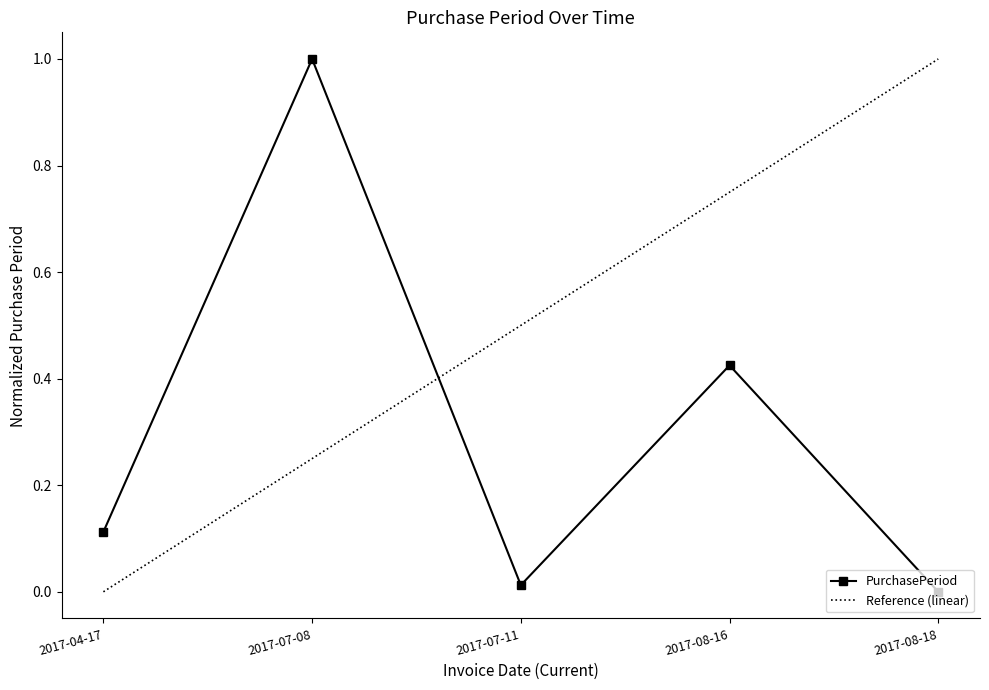

How many points are higher than both their immediate neighbors (excluding endpoints)?

2